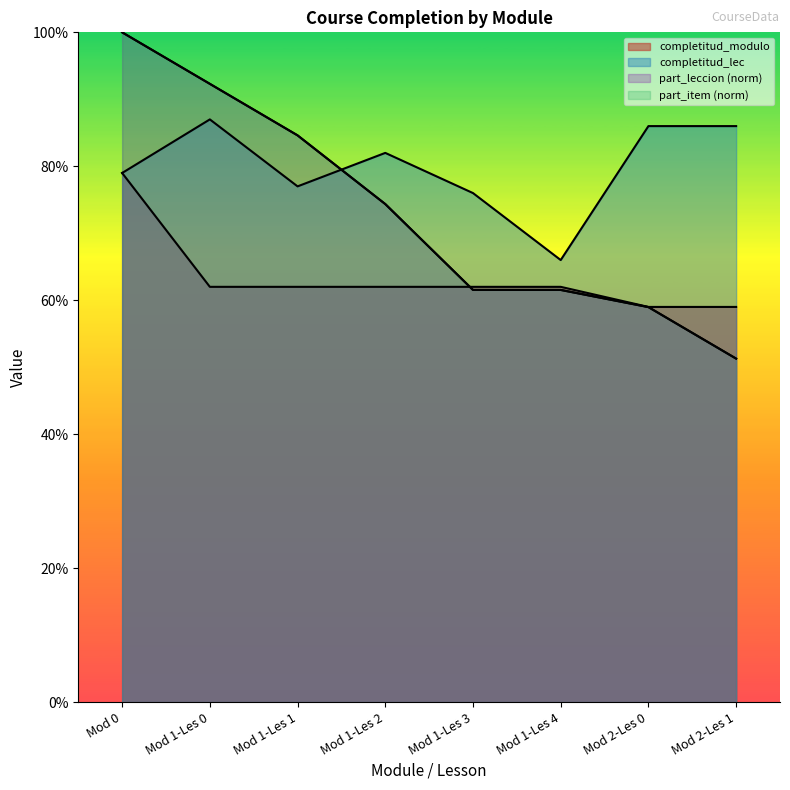

Rank the series at Mod 1-Les 2 from highest to lowest value.

completitud_lec, part_leccion, part_item, completitud_modulo